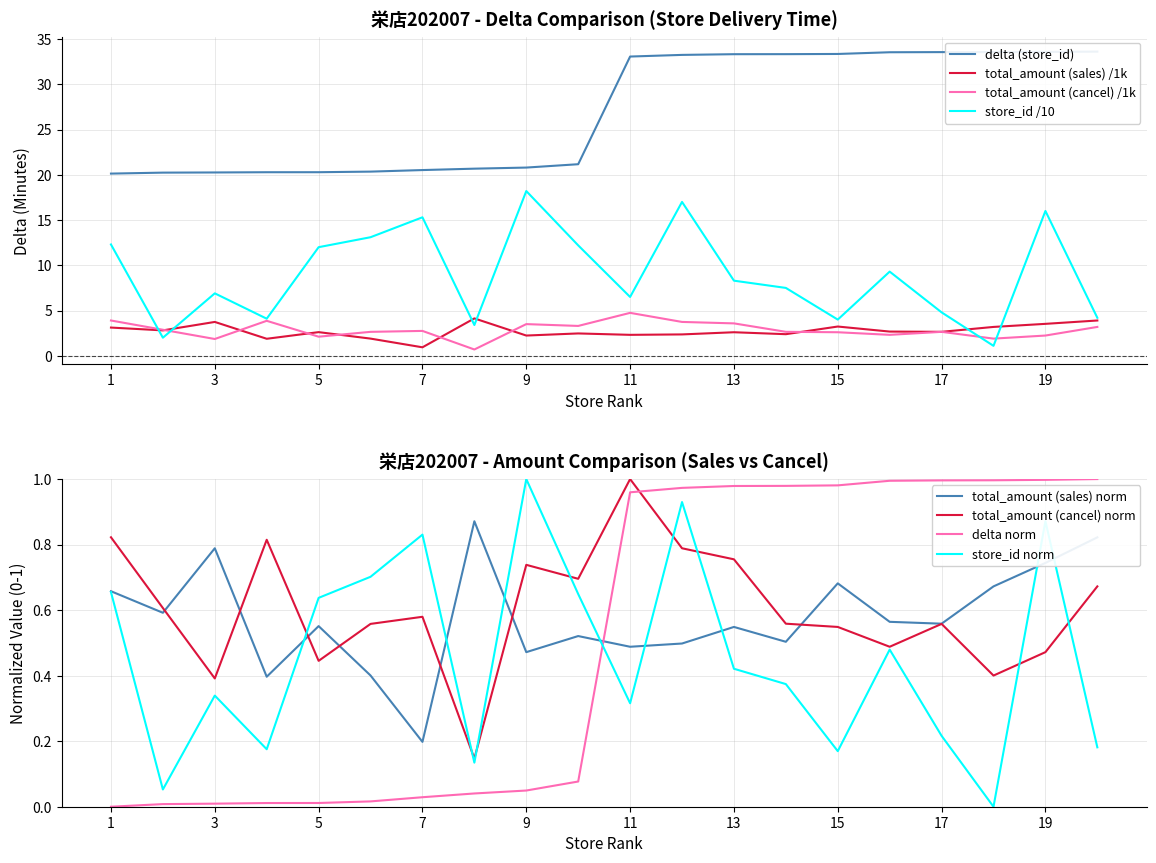

Which series has the widest spread of values?

store_id